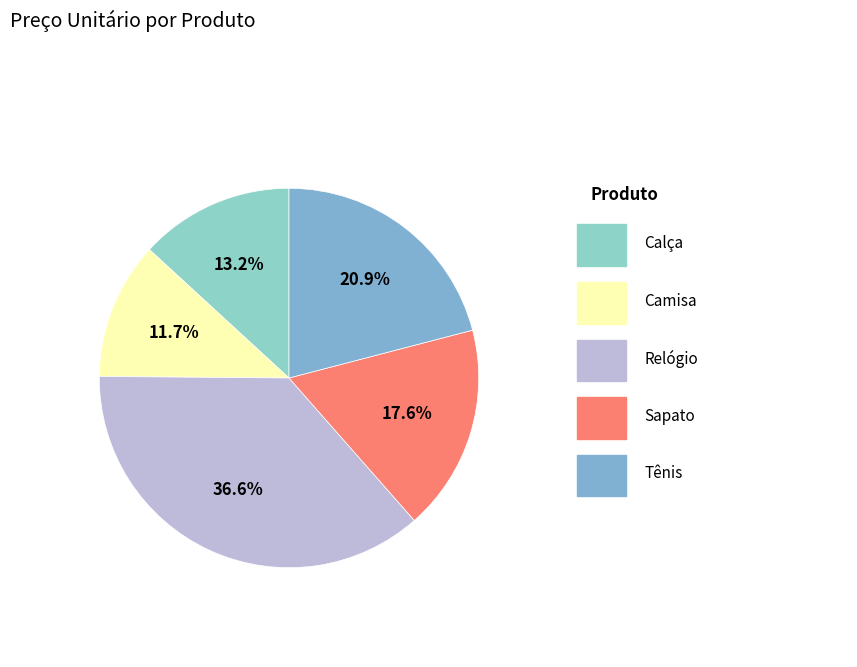

How many slices are in this pie chart?

5